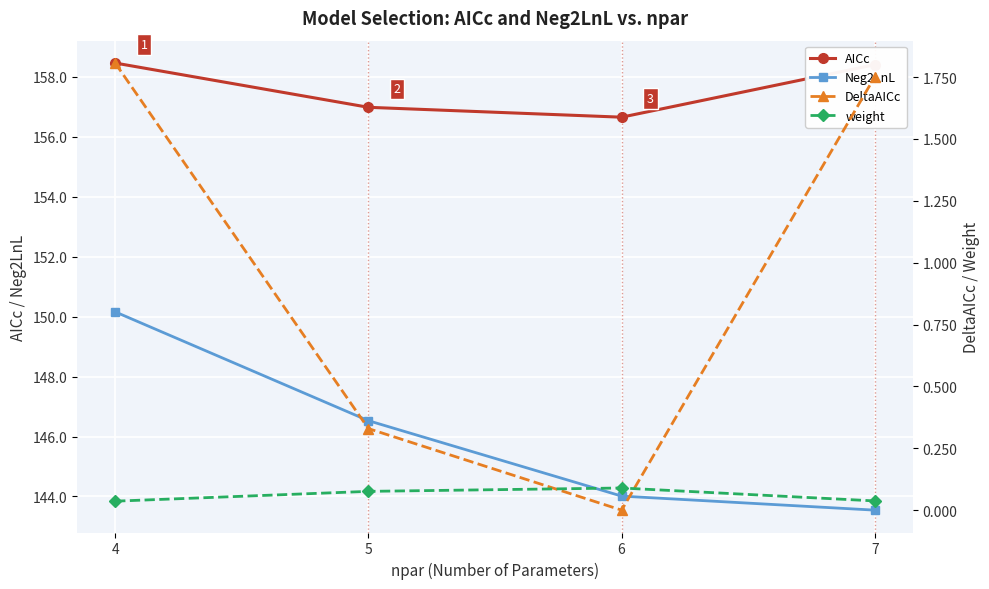

Which series has the largest range (max minus min)?

Neg2LnL